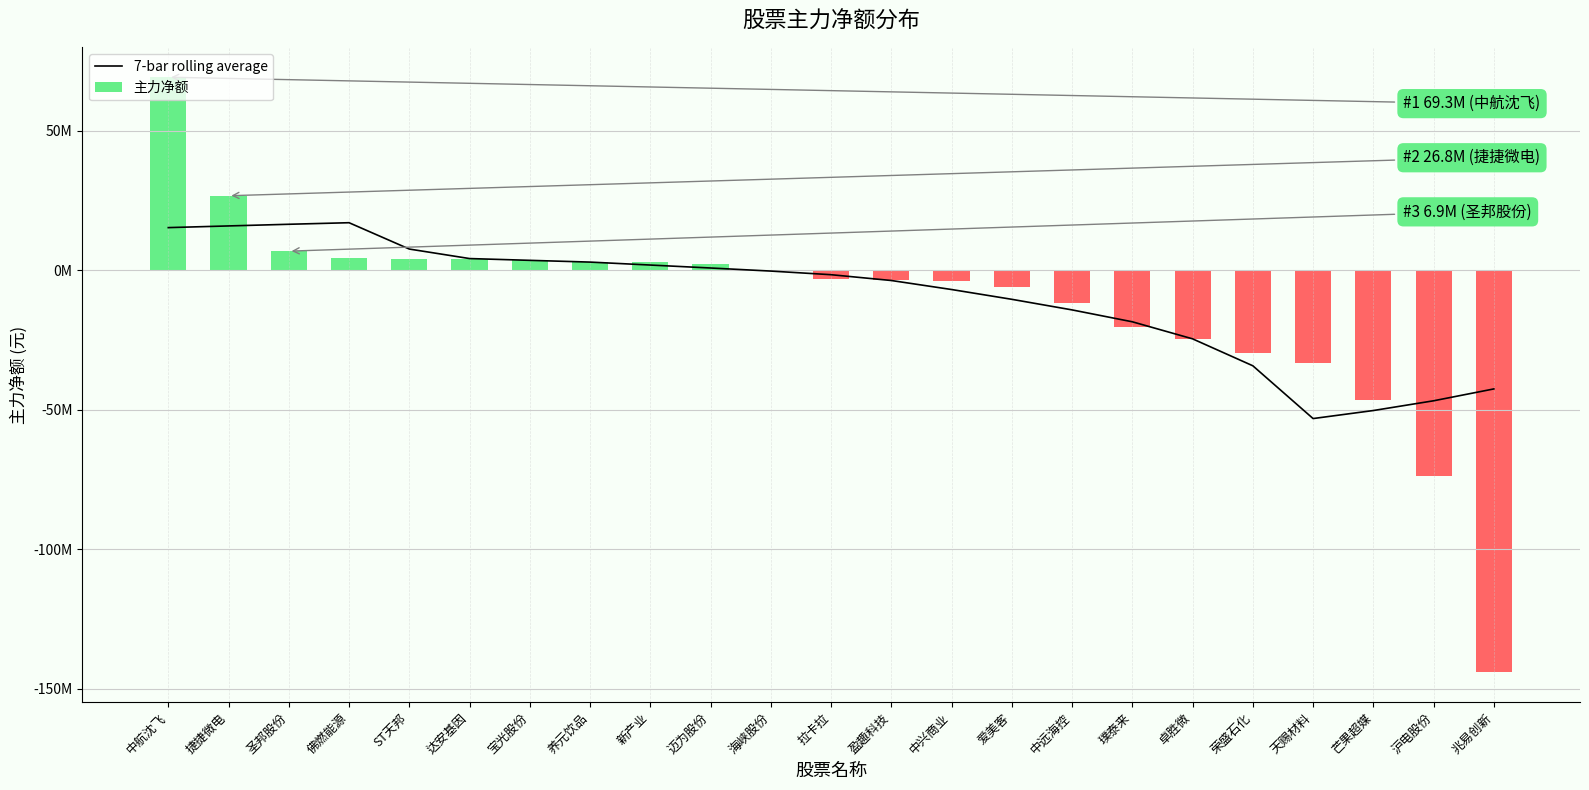

The value of 7-bar rolling average at 卓胜微 is -24512551.3. True or false?

True